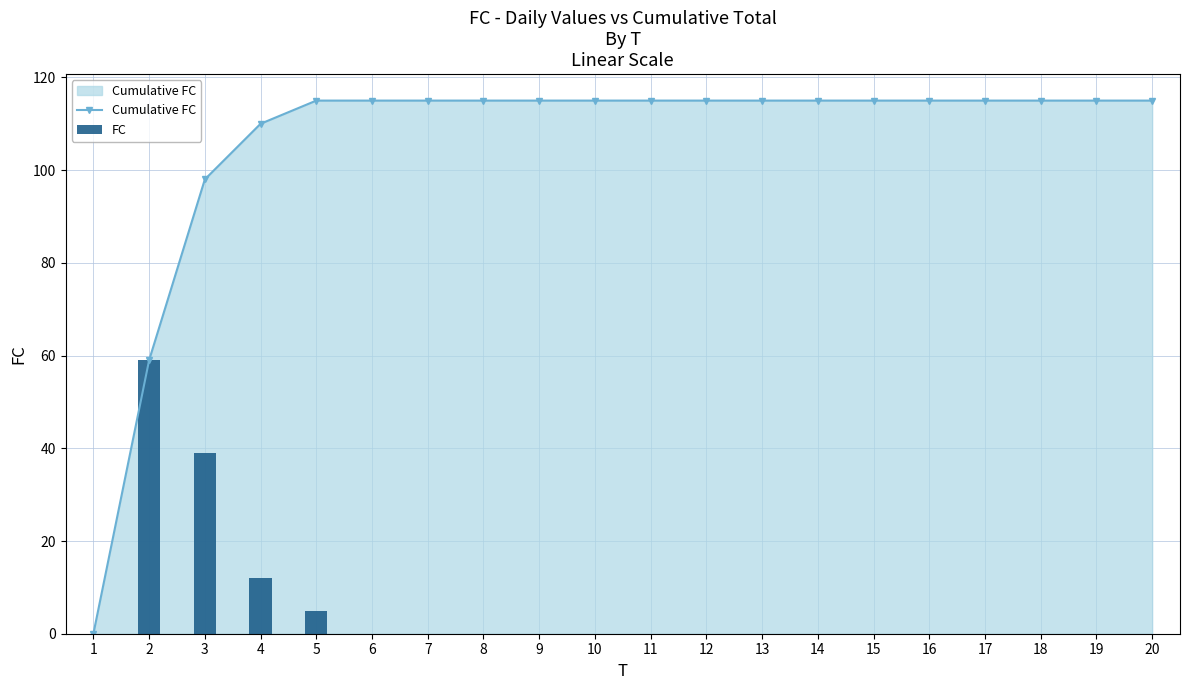

Are the bars horizontal?

No